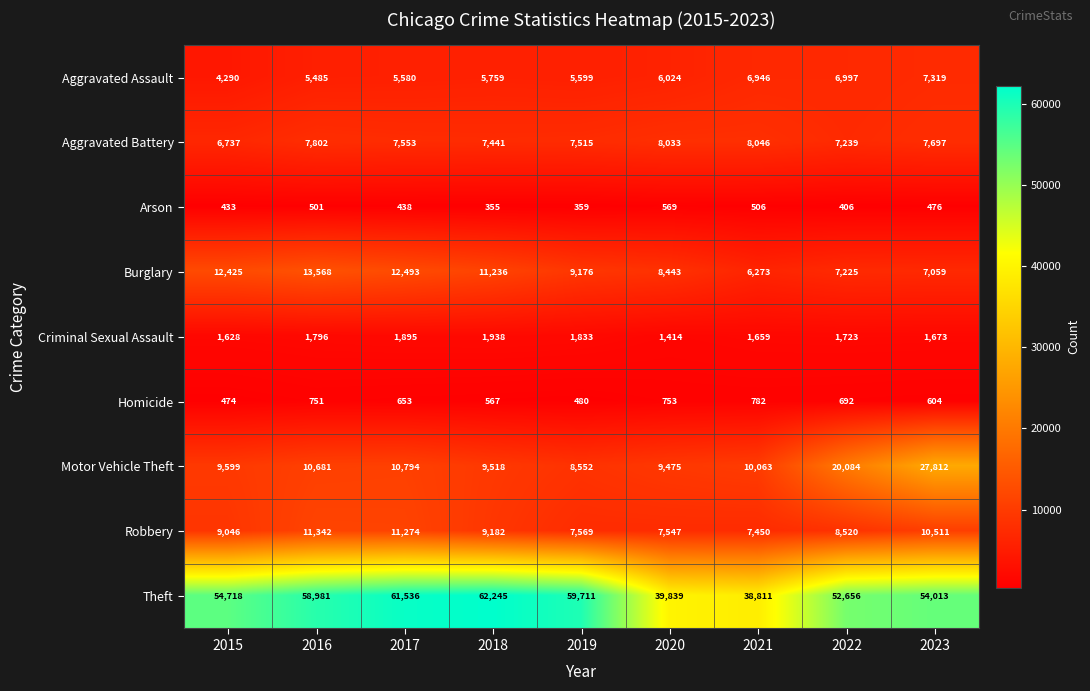

Which series has the largest total across all categories?

Theft